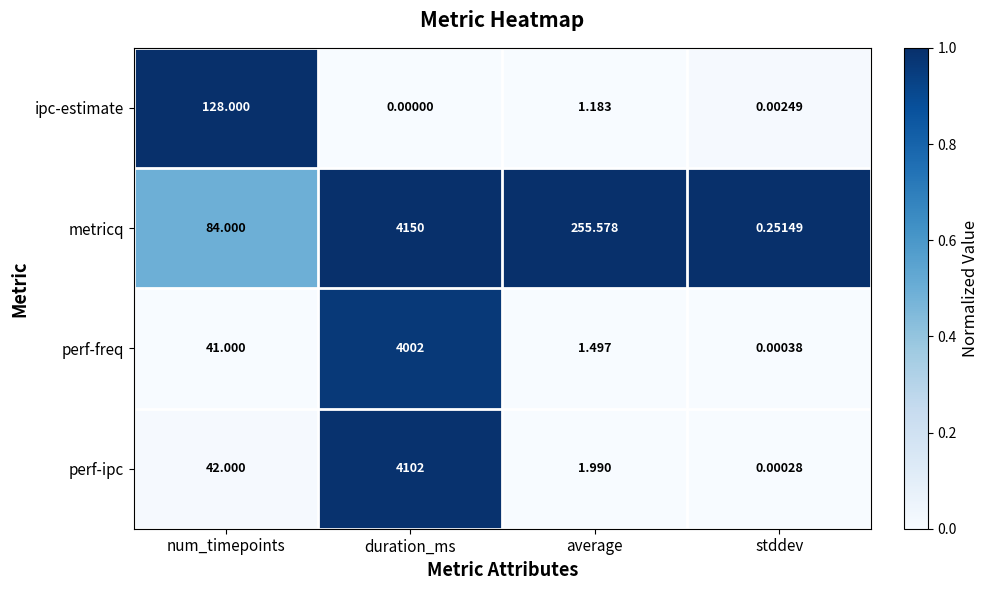

Which series has the largest total across all categories?

metricq